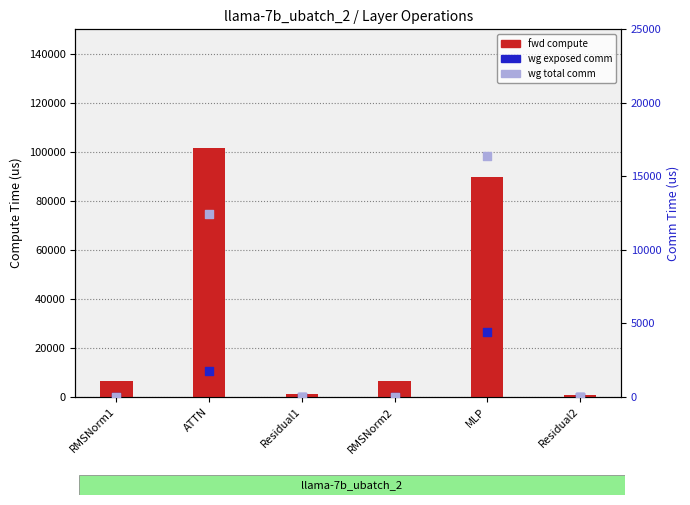

Which series reaches the minimum Y coordinate?

wg exposed comm